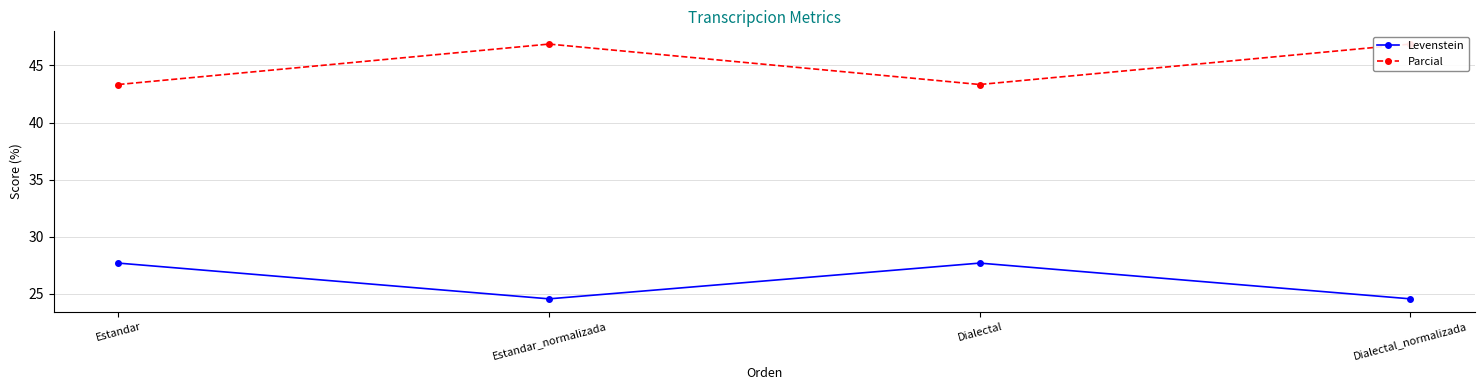

What are all the series names shown in the legend?

Levenstein, Parcial